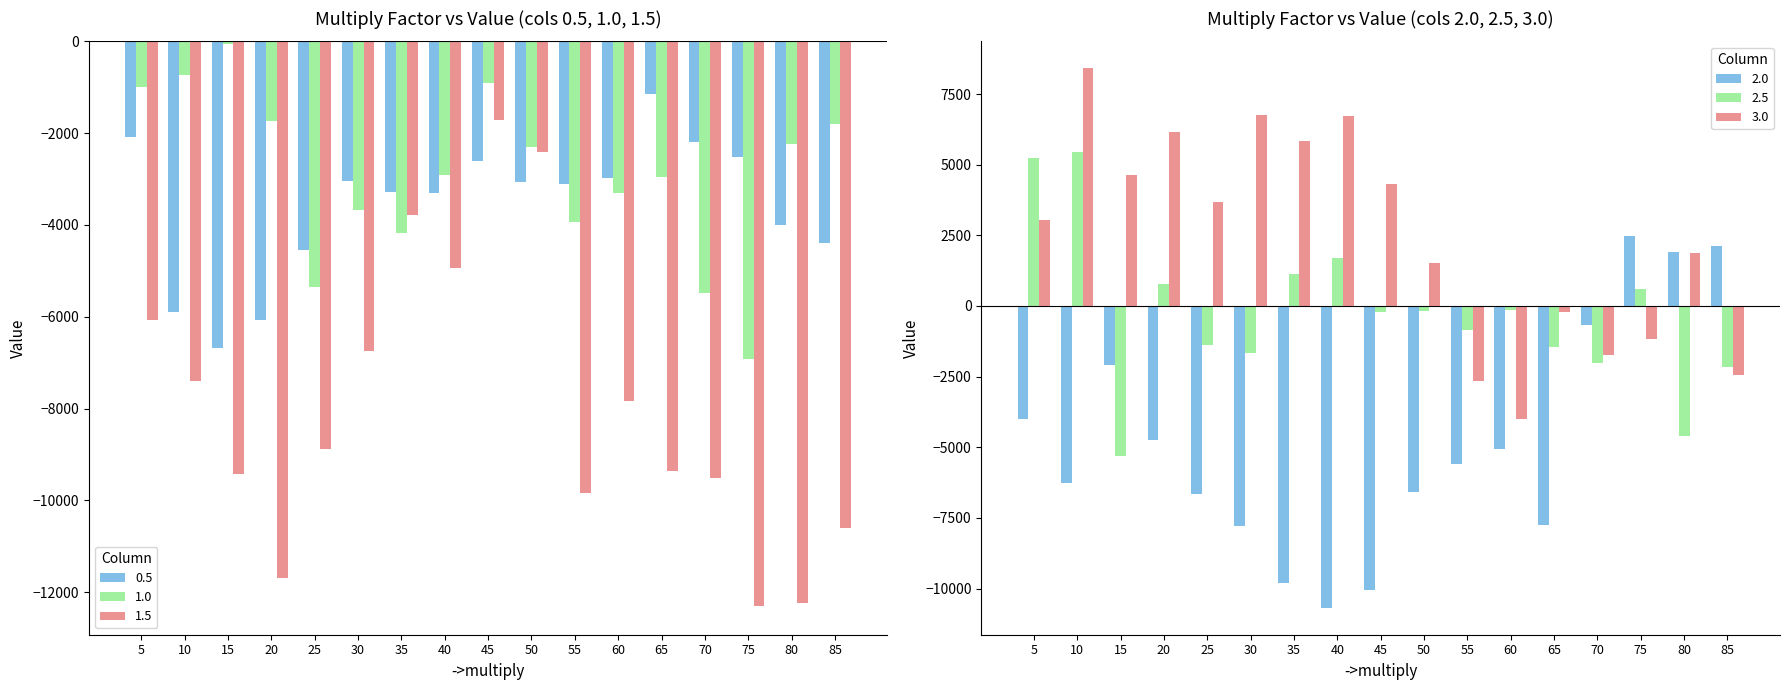

Where does the 2.0 series first go above -5576?

5